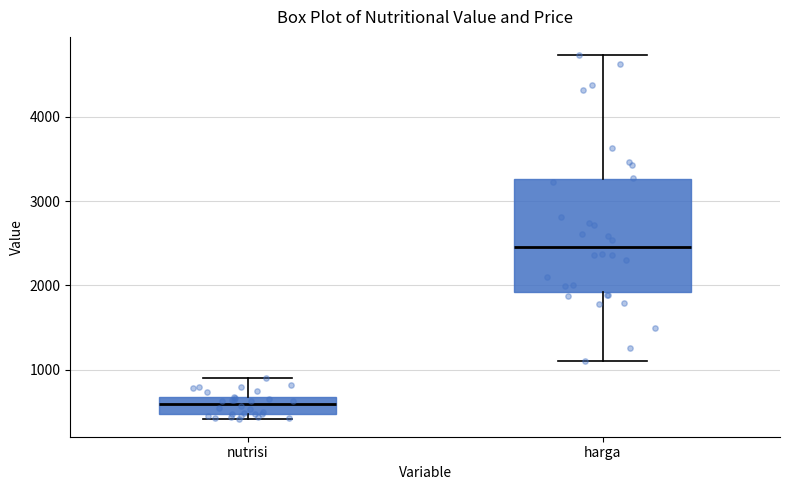

Reading left to right, transcribe this box plot: for each box, give where its median line is, the range the box spans, and where its two whiskers end, as read against the y-axis. The values are not printed on the chart, so give them approximately, as read against the axis.

nutrisi: median 600, box 500 to 700, whiskers 400 to 900
harga: median 2500, box 1900 to 3300, whiskers 1100 to 4700